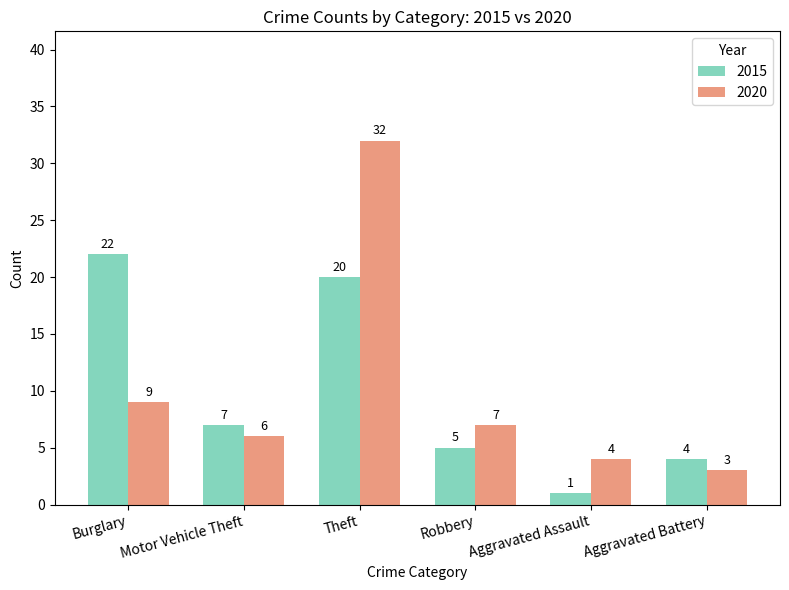

What is the average value of the 2015 series?

10